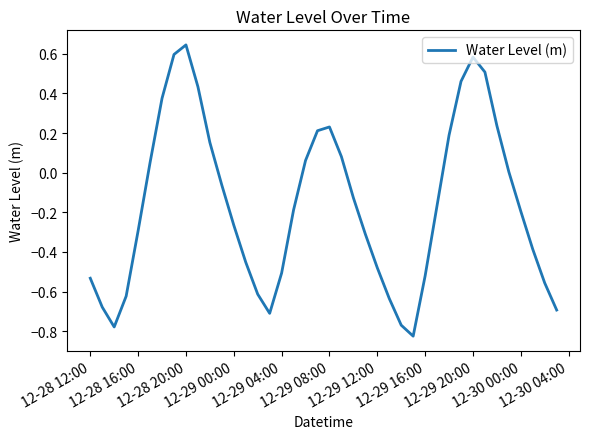

What is the difference between the maximum and minimum values?

1.5